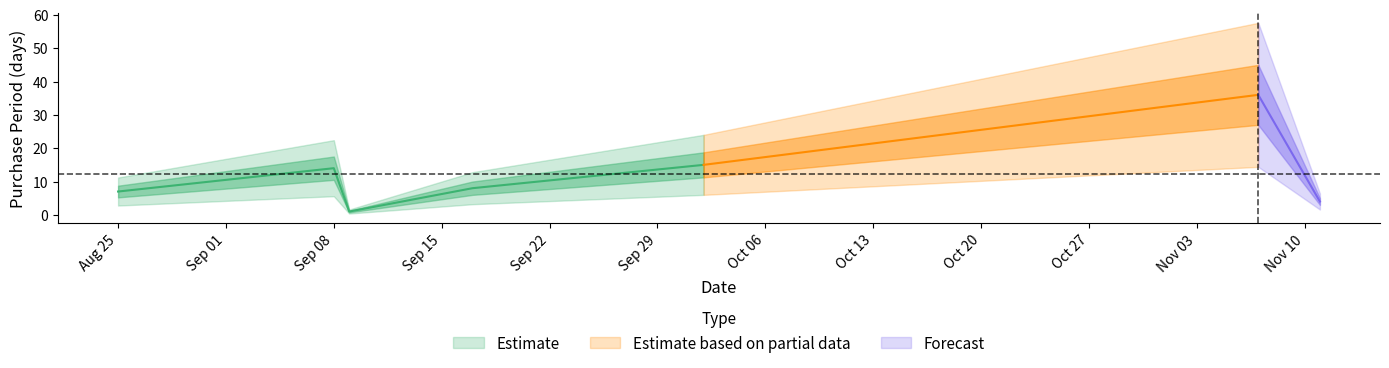

Count the number of values greater than 8.

3